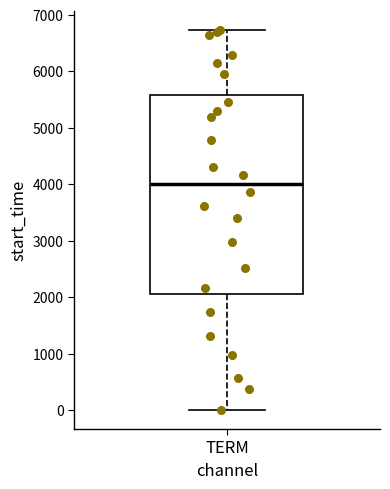

Read this box plot against the y-axis: the position of the median line, the range covered by the box, and the ends of both whiskers. The values are not printed on the chart, so give them approximately, as read against the axis.

median 4000, box 2100 to 5600, whiskers 0 to 6700